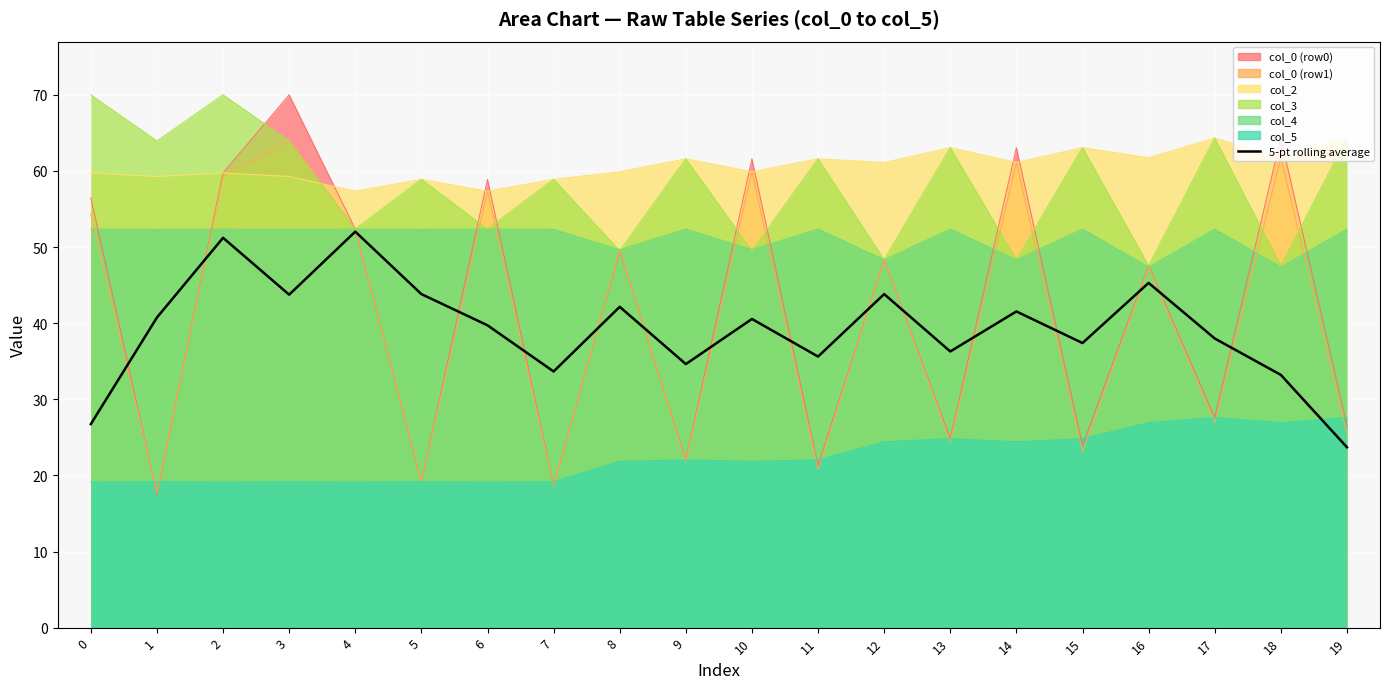

At which category does the chart reach its minimum across all series?

19